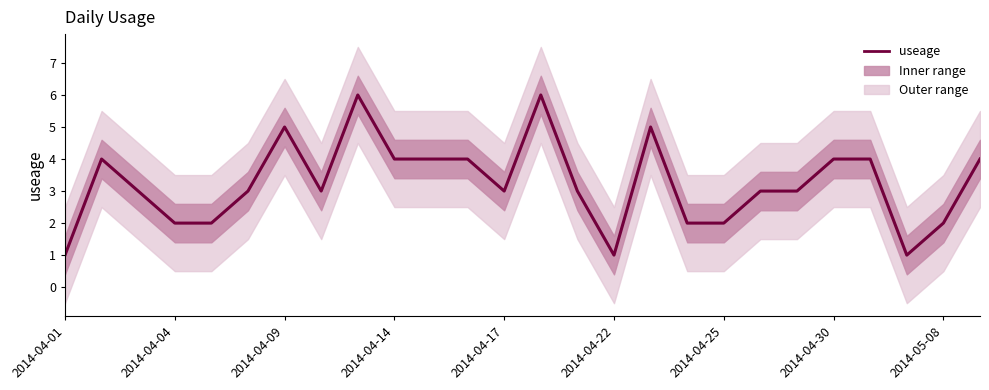

What is the sum of the values at 2014-05-08 and 24?

8